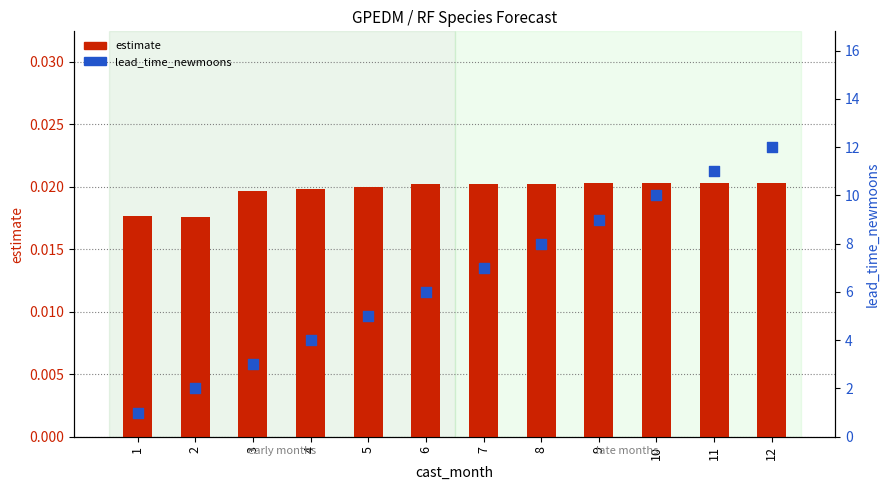

Which series has the largest total across all categories?

lead_time_newmoons